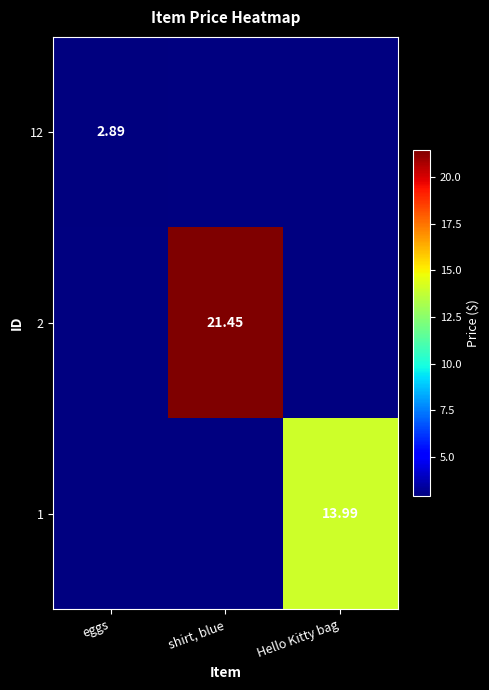

Is the value of 2 at shirt, blue greater than the value of 1 at Hello Kitty bag?

Yes